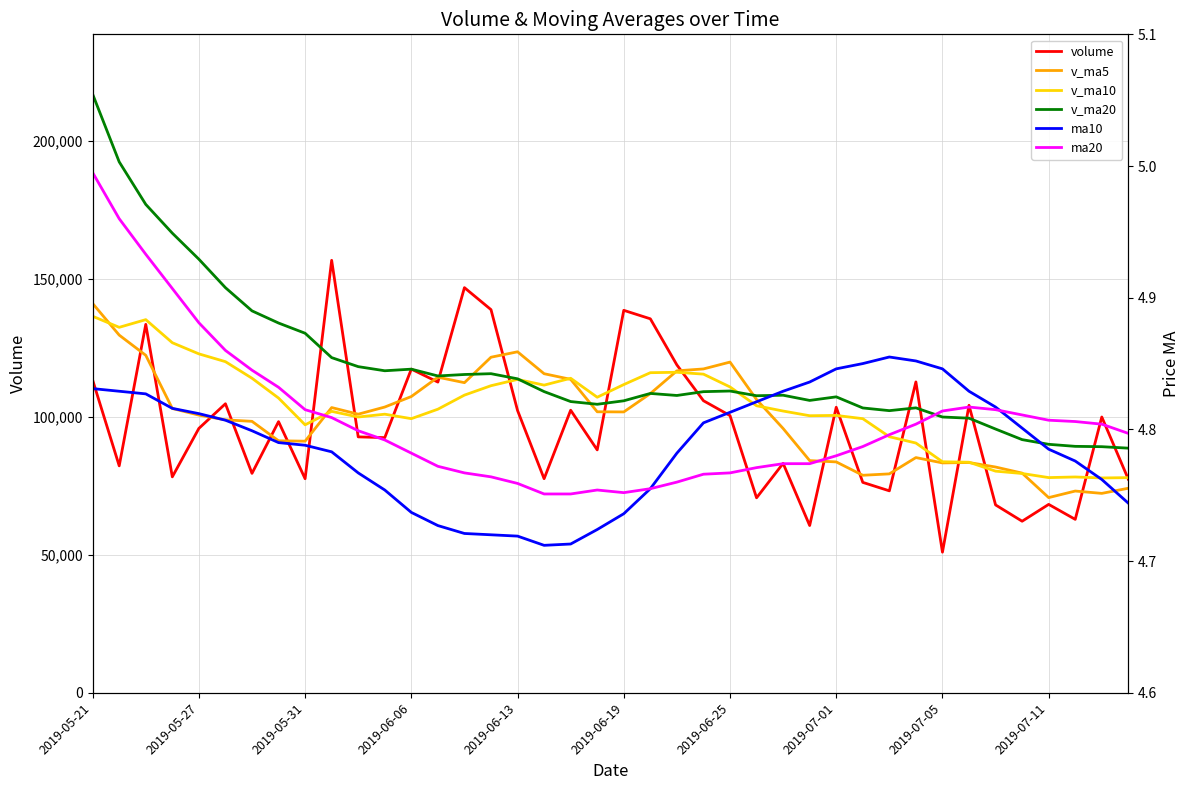

Which series has the widest spread of values?

v_ma20